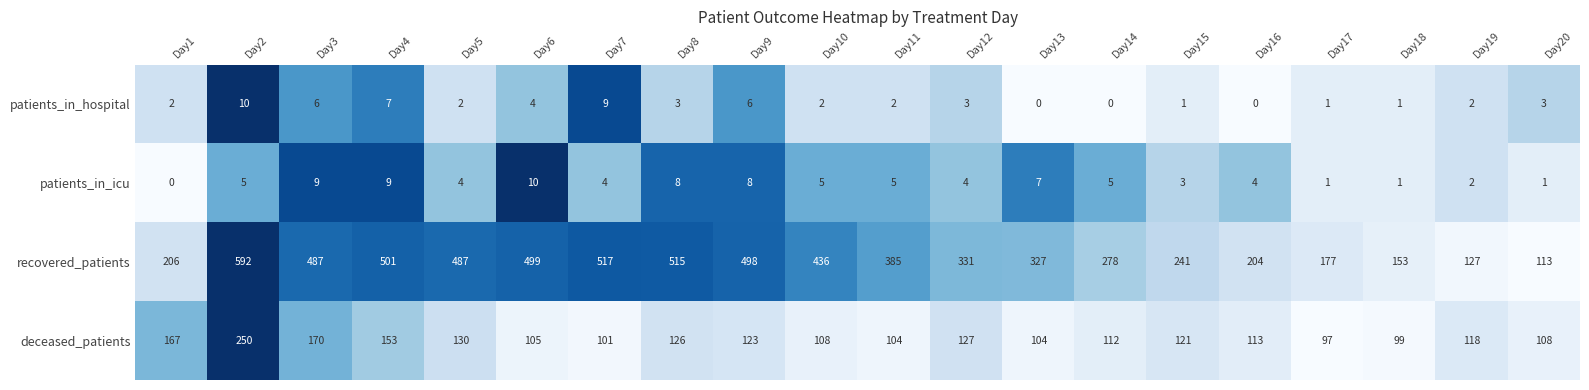

What is the difference between the highest and lowest values at Day1?

206